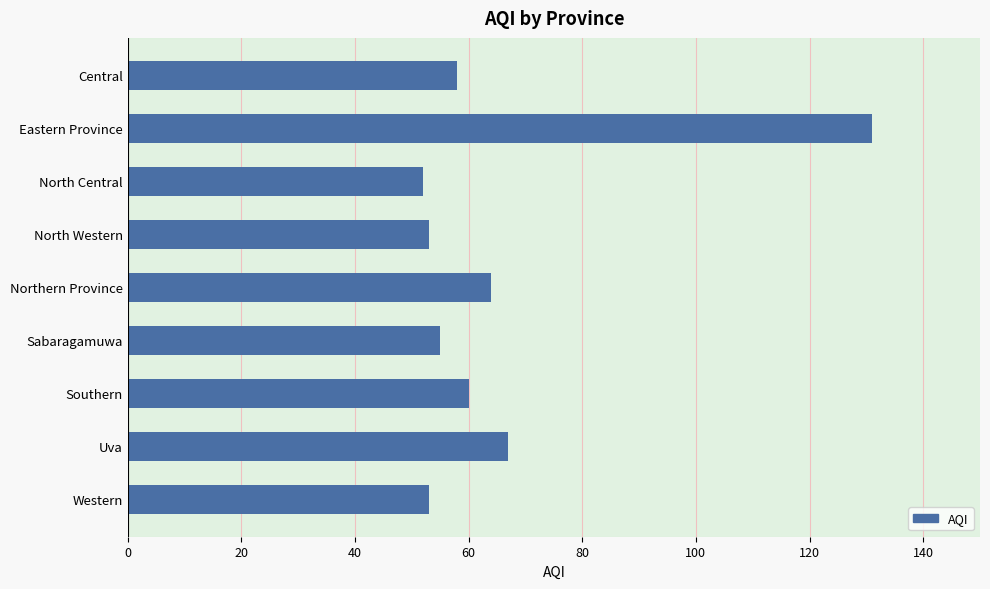

How many distinct data groups are displayed?

1